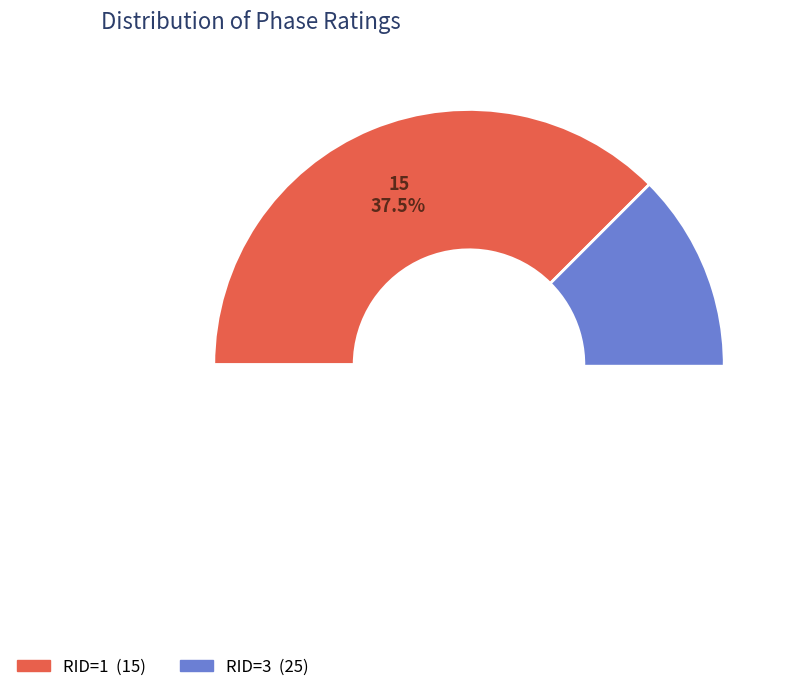

To the nearest percent, what portion does RID=1 represent?

38%